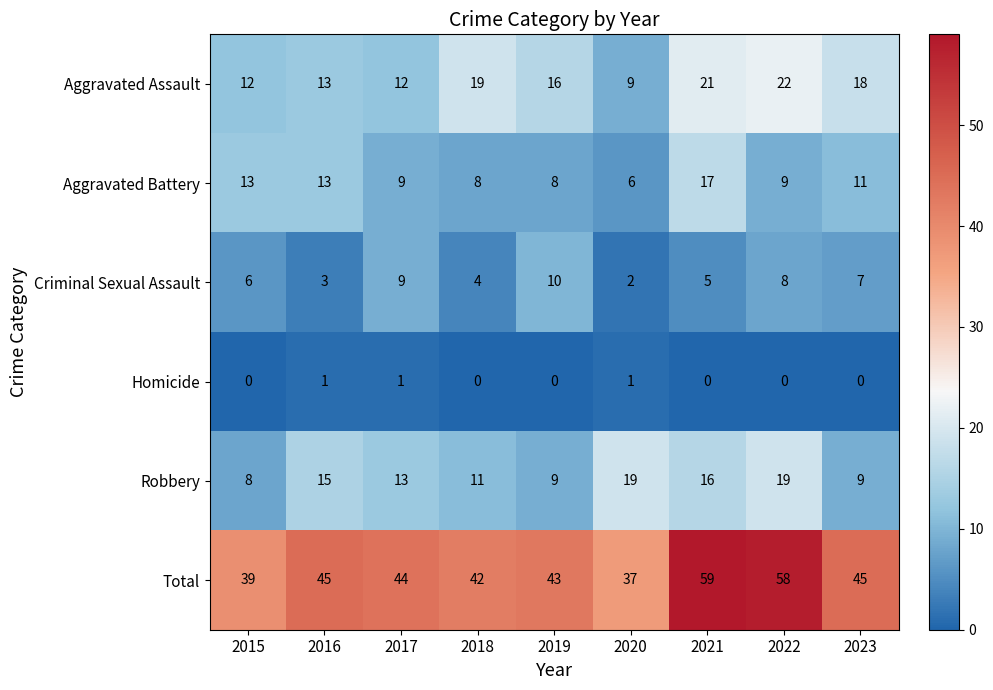

What is the spread (max minus min) of values at 2018?

42